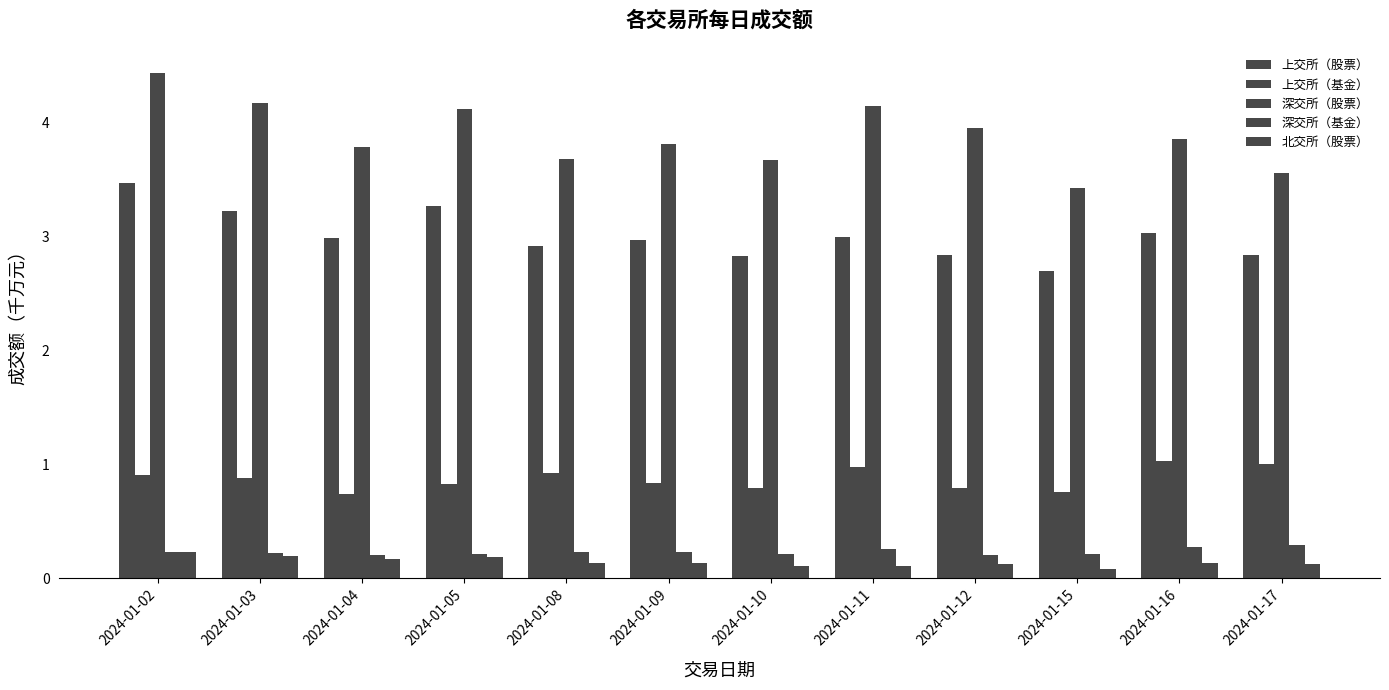

At which category is the sum across all series the highest?

2024-01-02